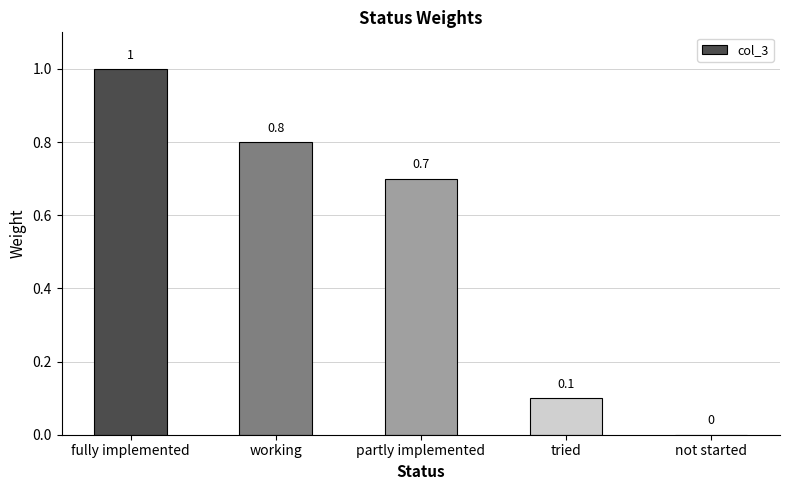

What is the sum of all values?

2.6